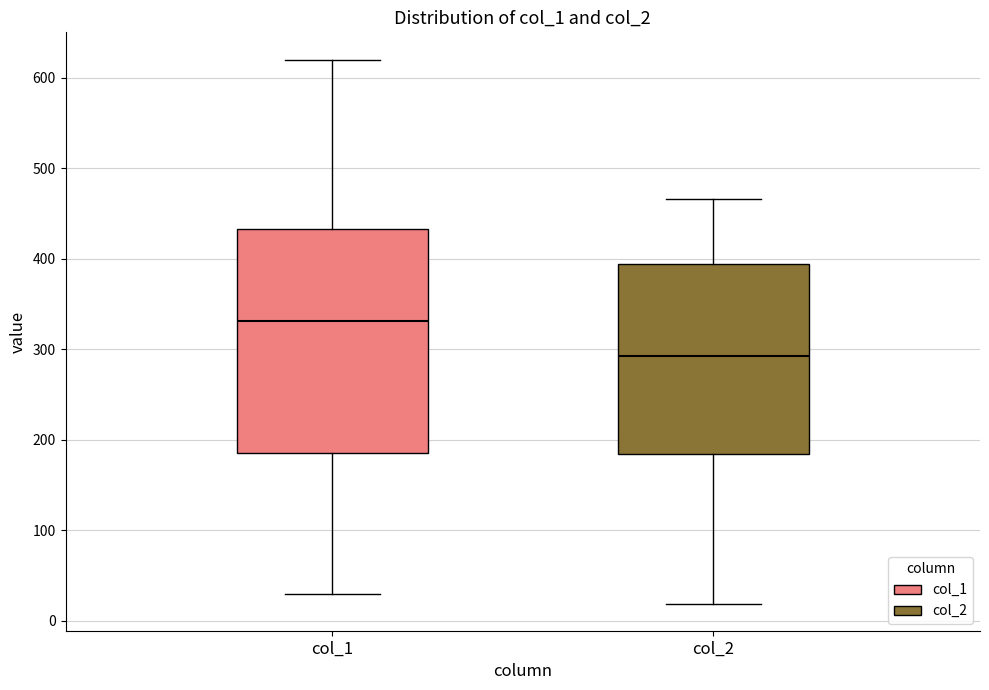

Reading left to right, read every box against the y-axis: the position of its median line, the range the box covers, and the ends of its whiskers. The values are not printed on the chart, so give them approximately, as read against the axis.

col_1: median 330, box 190 to 430, whiskers 30 to 620
col_2: median 290, box 180 to 390, whiskers 20 to 470